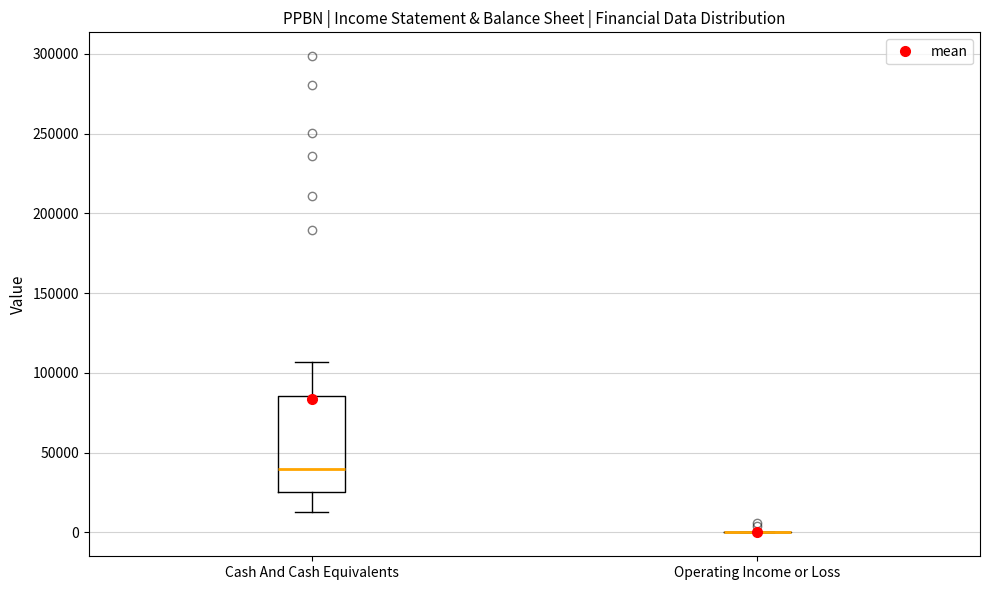

Reading left to right, transcribe this box plot: for each box, give where its median line is, the range the box spans, and where its two whiskers end, as read against the y-axis. The values are not printed on the chart, so give them approximately, as read against the axis.

Cash And Cash Equivalents: median 40000, box 25000 to 85000, whiskers 15000 to 105000
Operating Income or Loss: box collapsed to a line at 0, whiskers 0 to 0